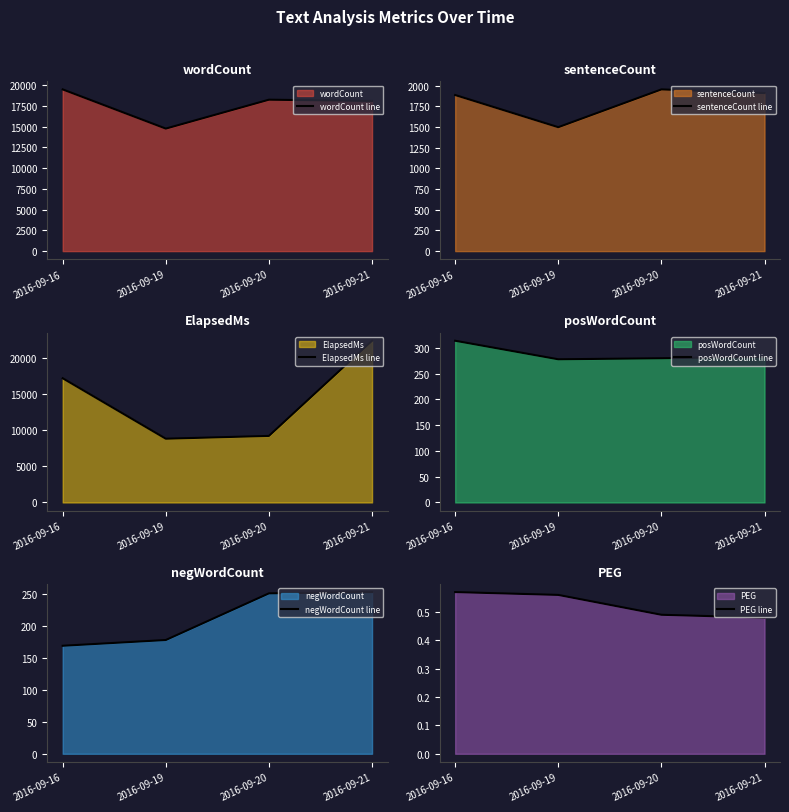

What is the difference between the highest and lowest values at 2016-09-19?

14752.4